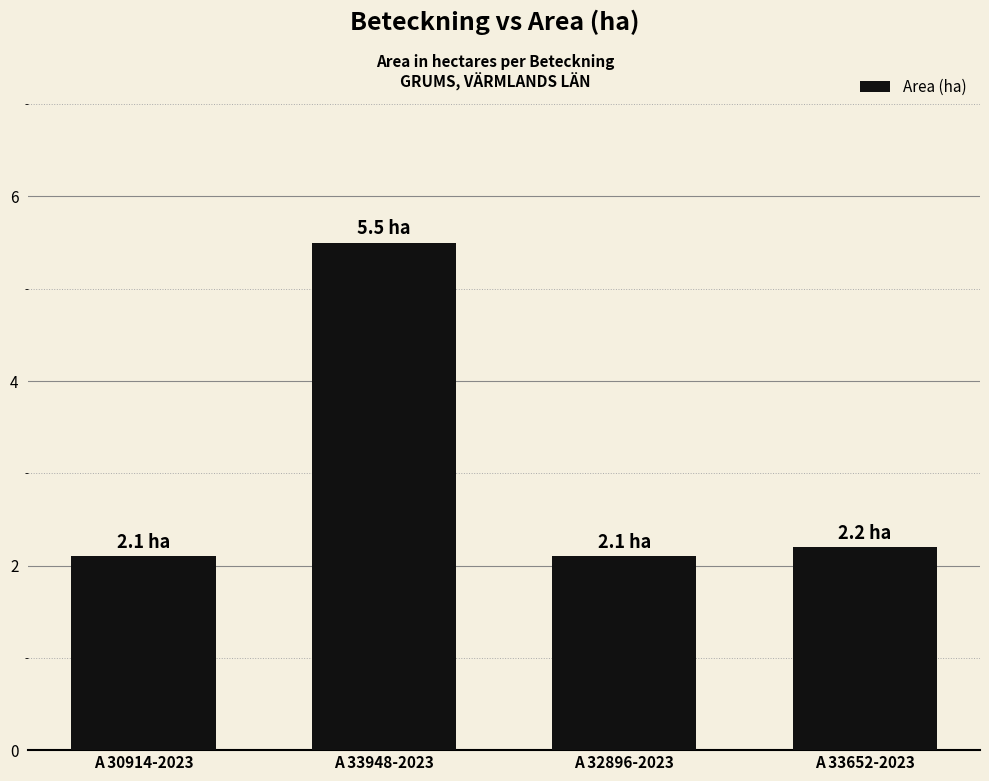

Which label corresponds to the largest value in the chart?

A 33948-2023